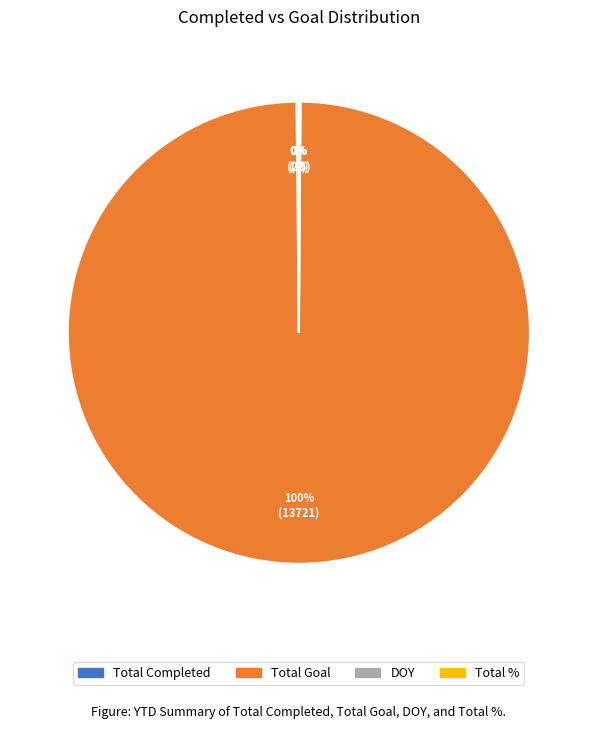

Does any single category account for the majority?

Yes